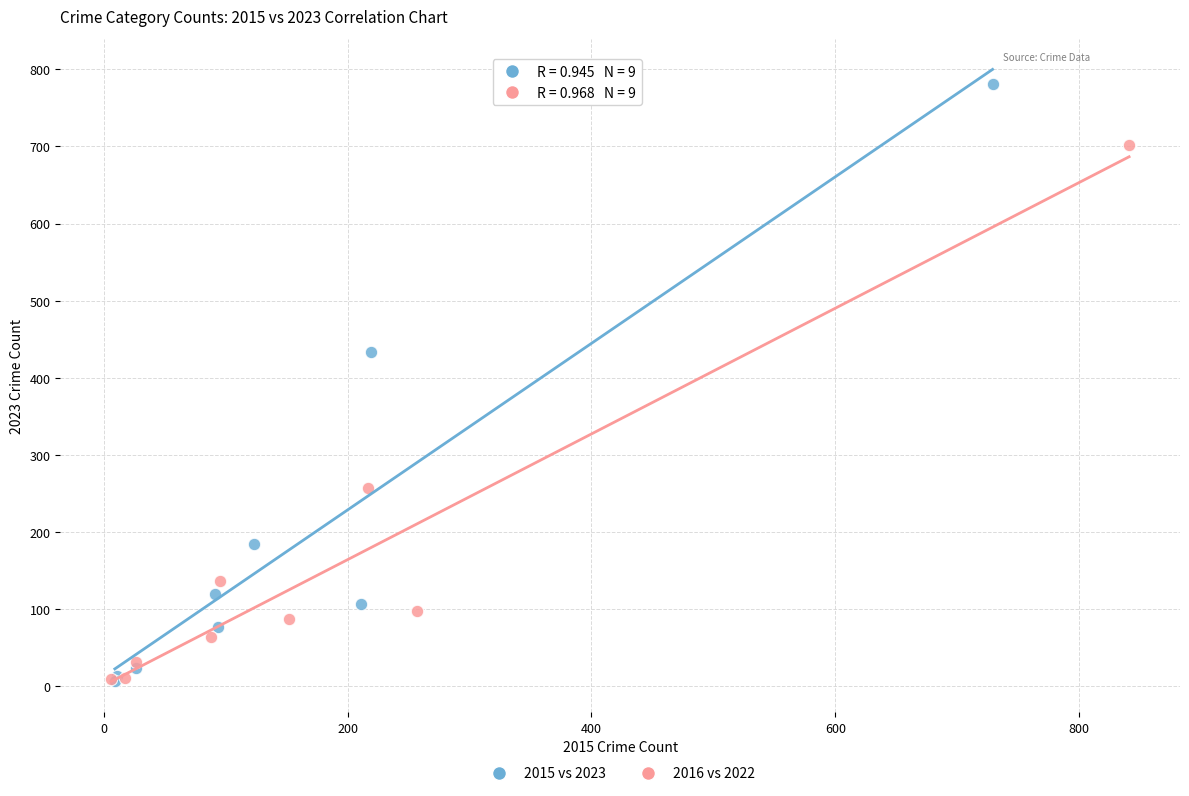

Which series has the largest Y range (max minus min)?

2015 vs 2023